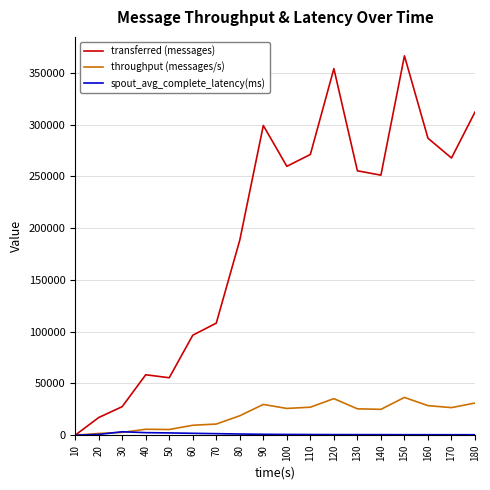

Which series has the largest total across all categories?

transferred (messages)